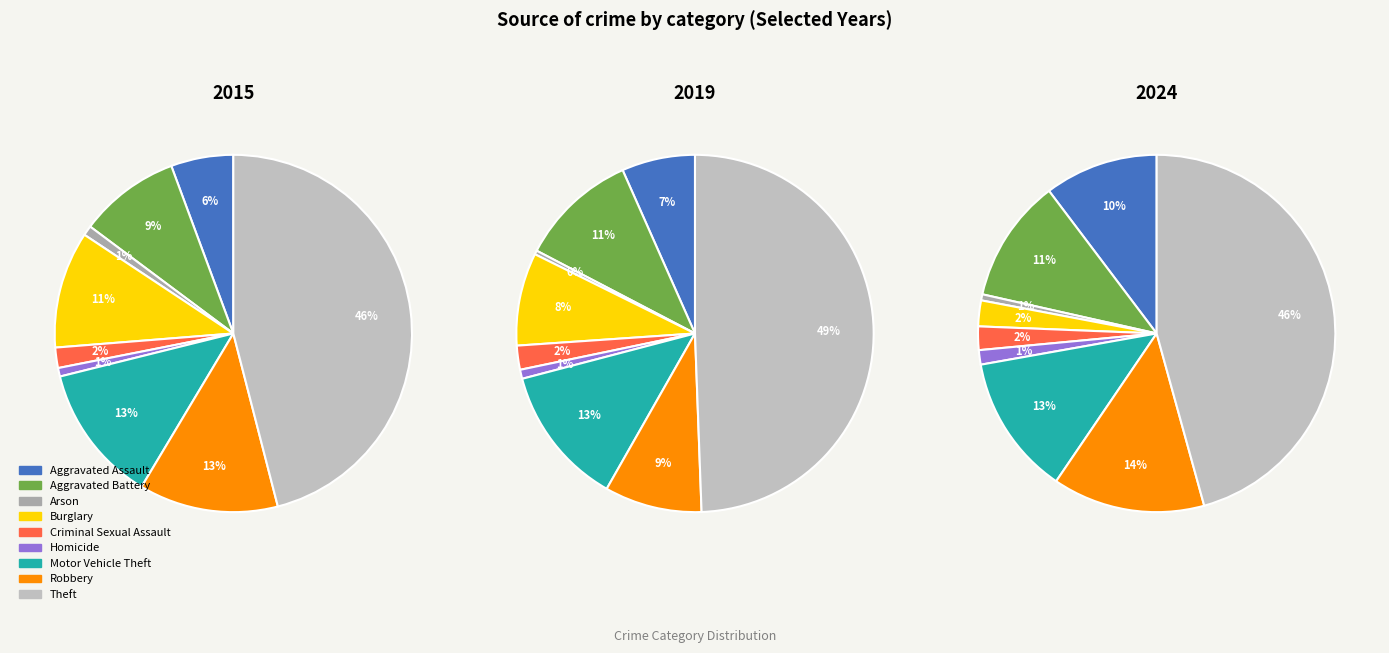

Which category has the biggest portion of the pie?

Theft